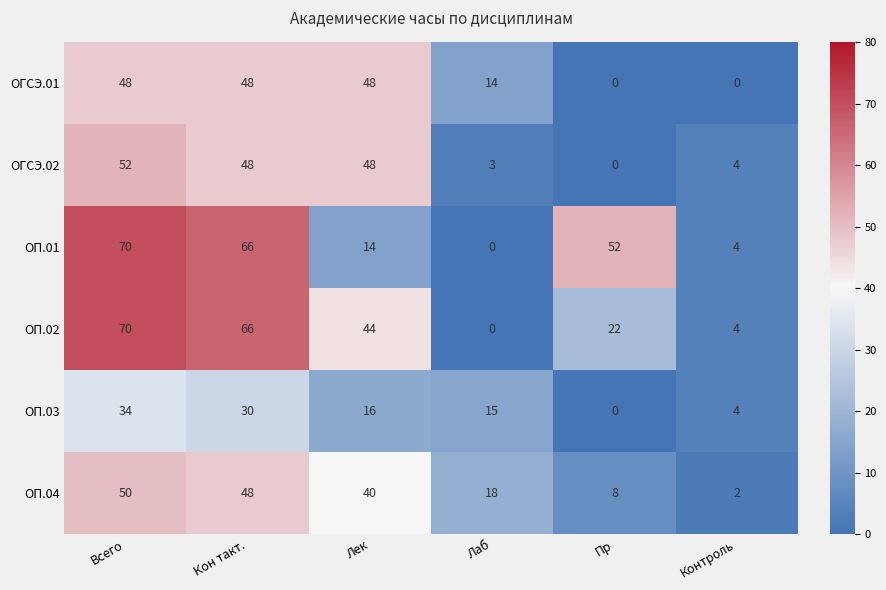

What is the difference between the ОП.01 values at Пр and Лек?

38